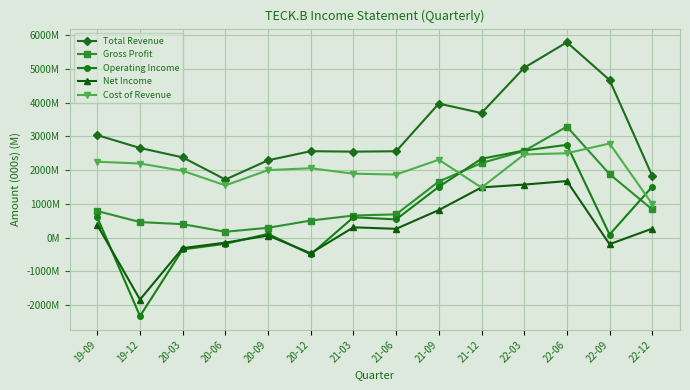

The Total Revenue series shows 8746 at 22-03. True or false?

False